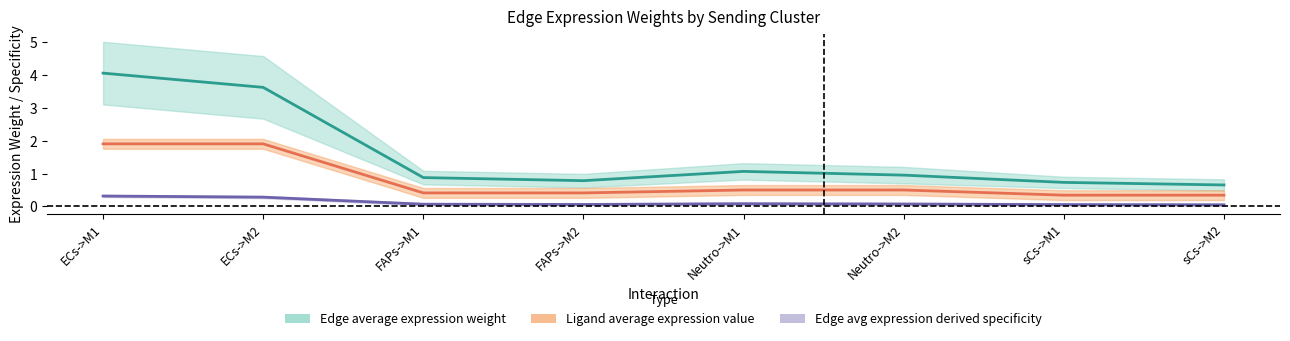

What value does the Ligand avg (center) series have at Neutro->M1?

0.5